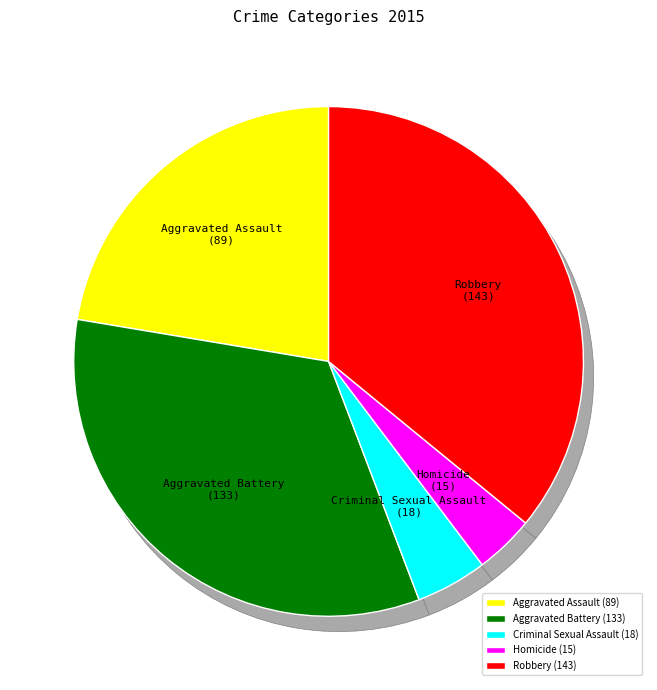

Which has a higher value, Robbery or Criminal Sexual Assault?

Robbery